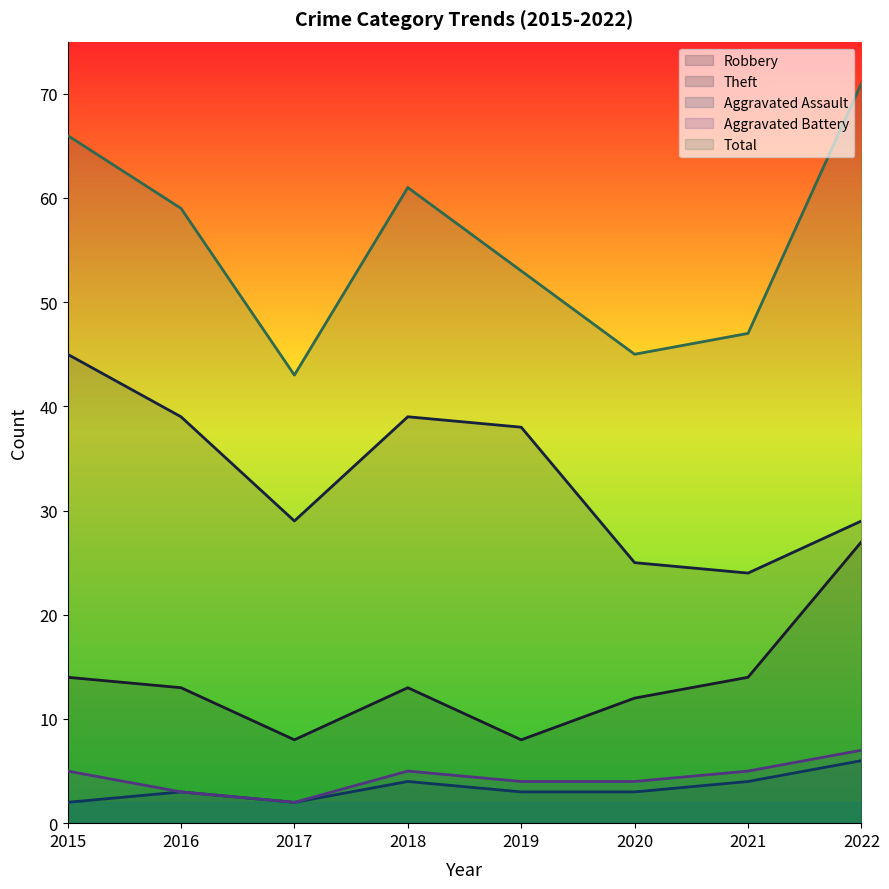

In Robbery, how many points are higher than both neighbors (excluding endpoints)?

1